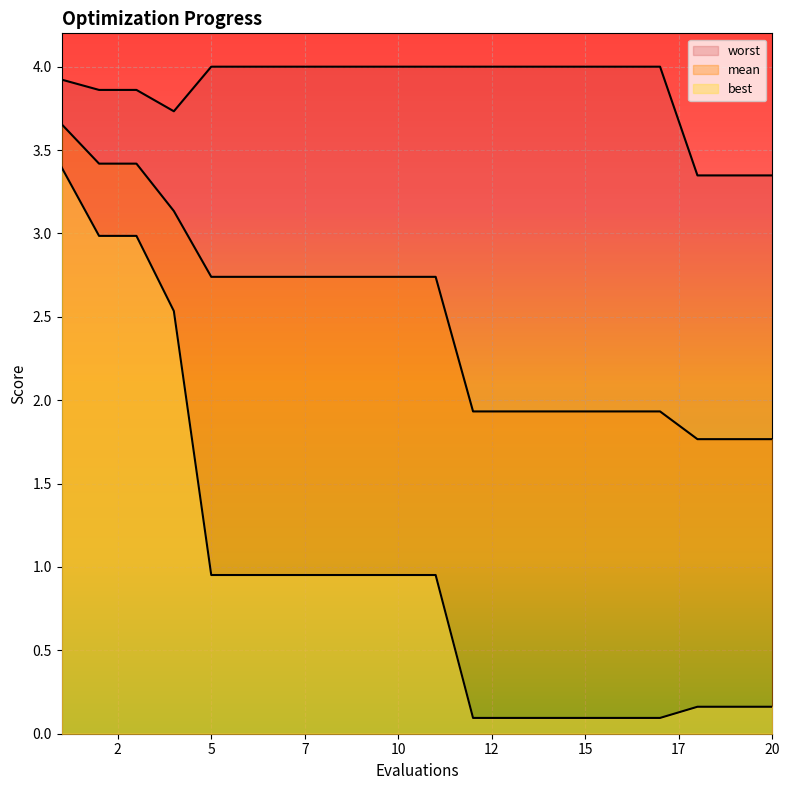

Between 5 and 17, which series saw the biggest shift?

best